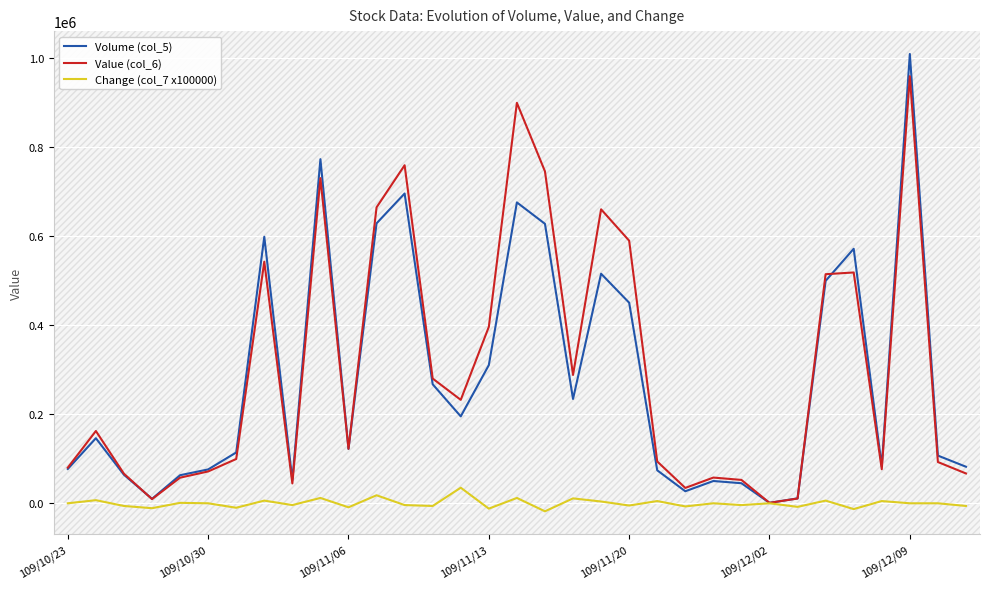

Rank the series by their maximum value, from lowest to highest.

Change (col_7 x100000), Value (col_6), Volume (col_5)